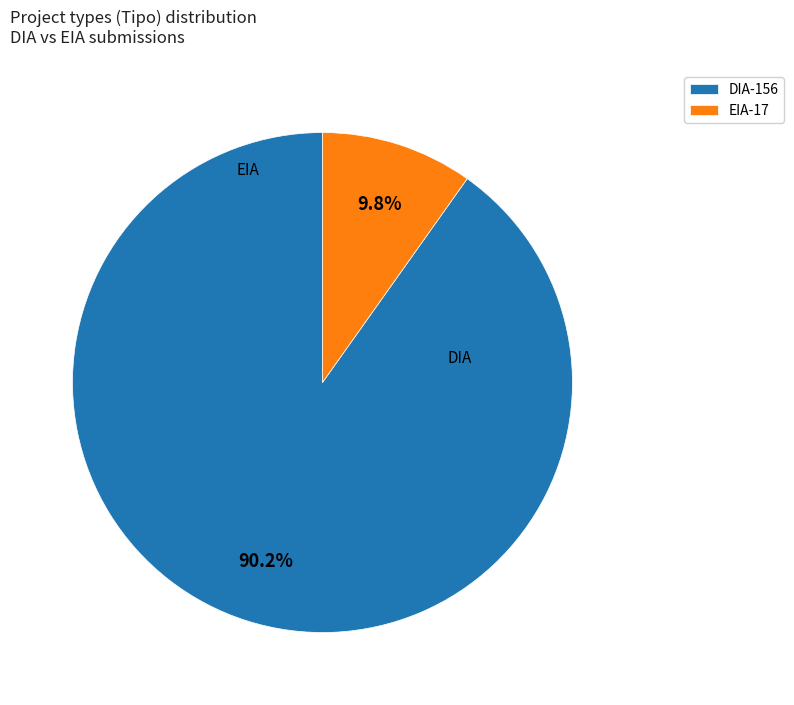

Which has a higher value, DIA-156 or EIA-17?

DIA-156